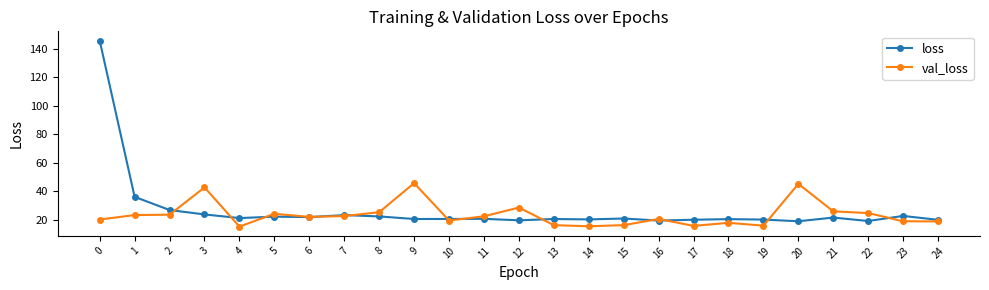

What is the sum of the val_loss values at 18 and 14?

33.1